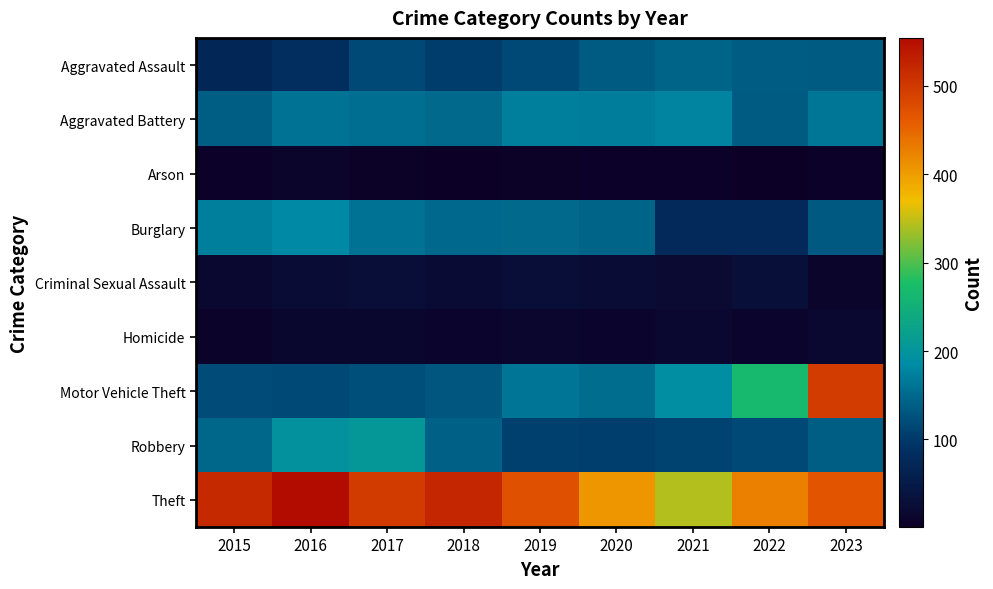

Between 2023 and 2015, which is larger?

2023